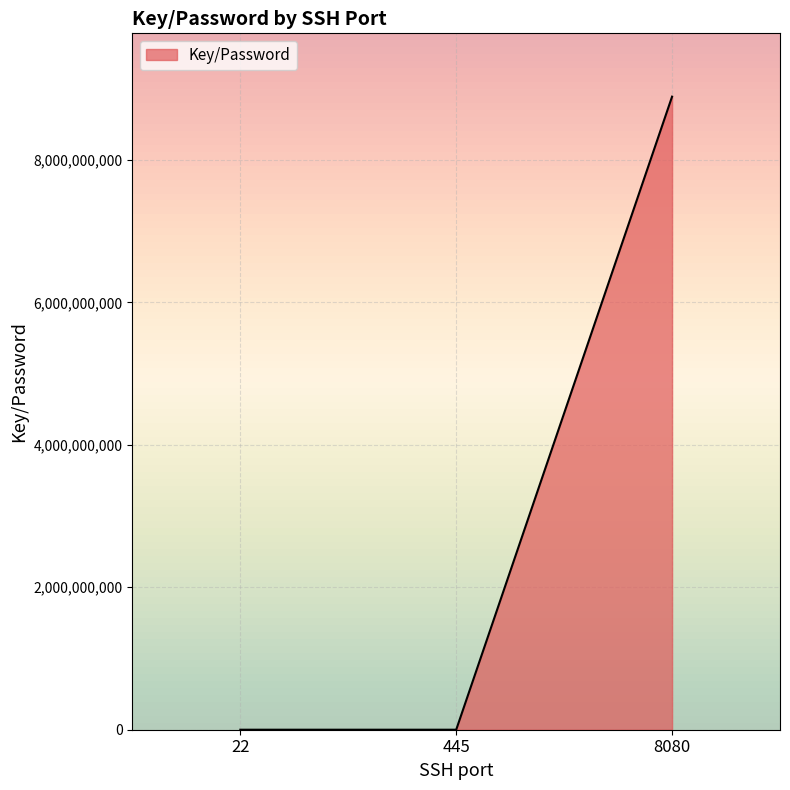

The value at 8080 is 8888888888. True or false?

True